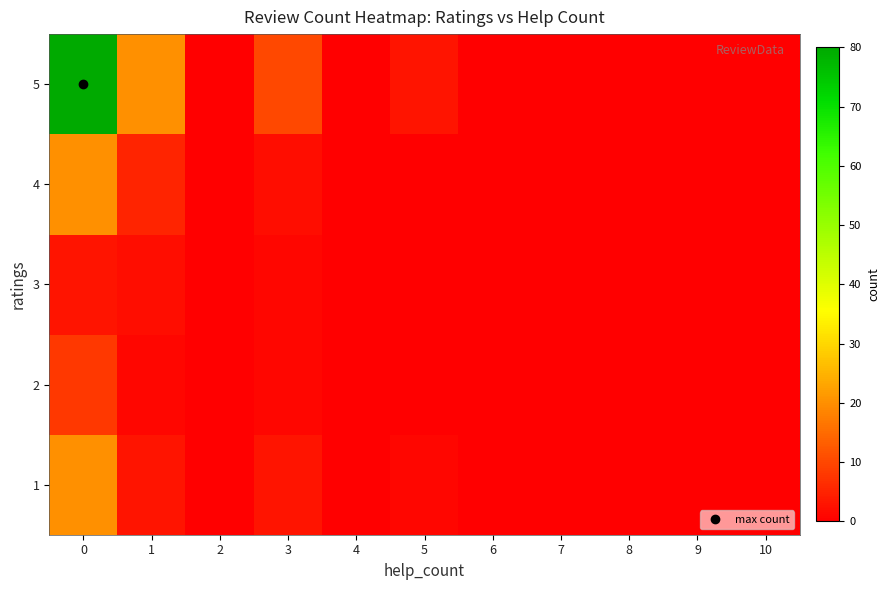

What is the maximum value shown in the chart?

80